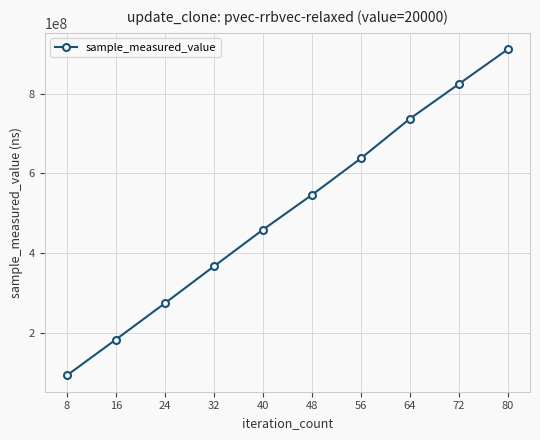

List the labels in order of value, largest first.

80, 72, 64, 56, 48, 40, 32, 24, 16, 8